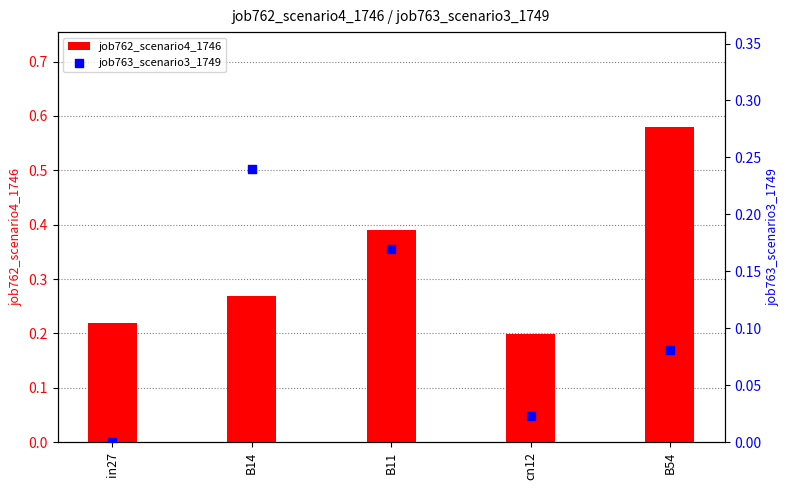

What is the total value across all series at B14?

0.5